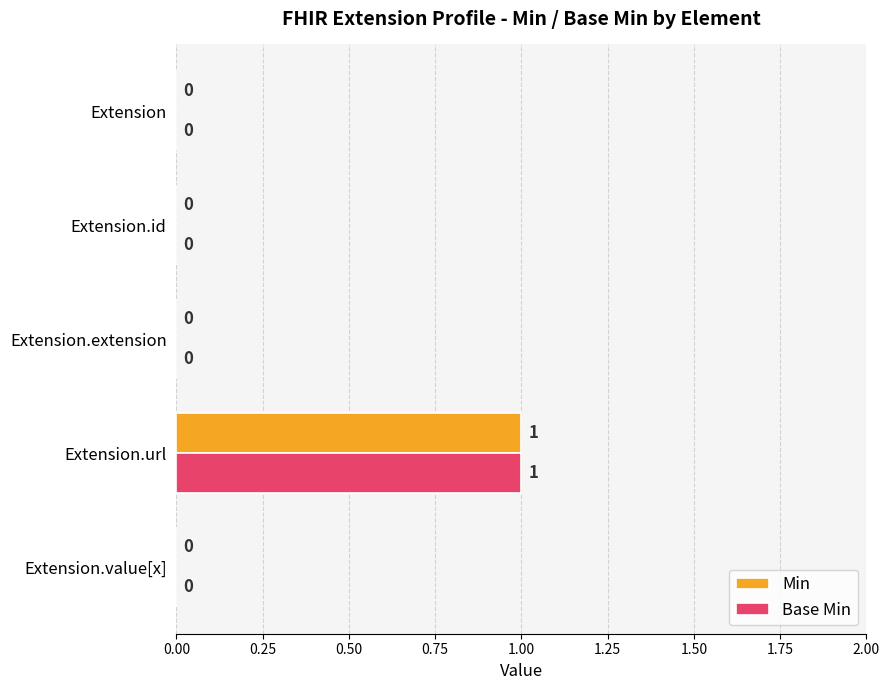

Which category has the highest value across all series?

Extension.url